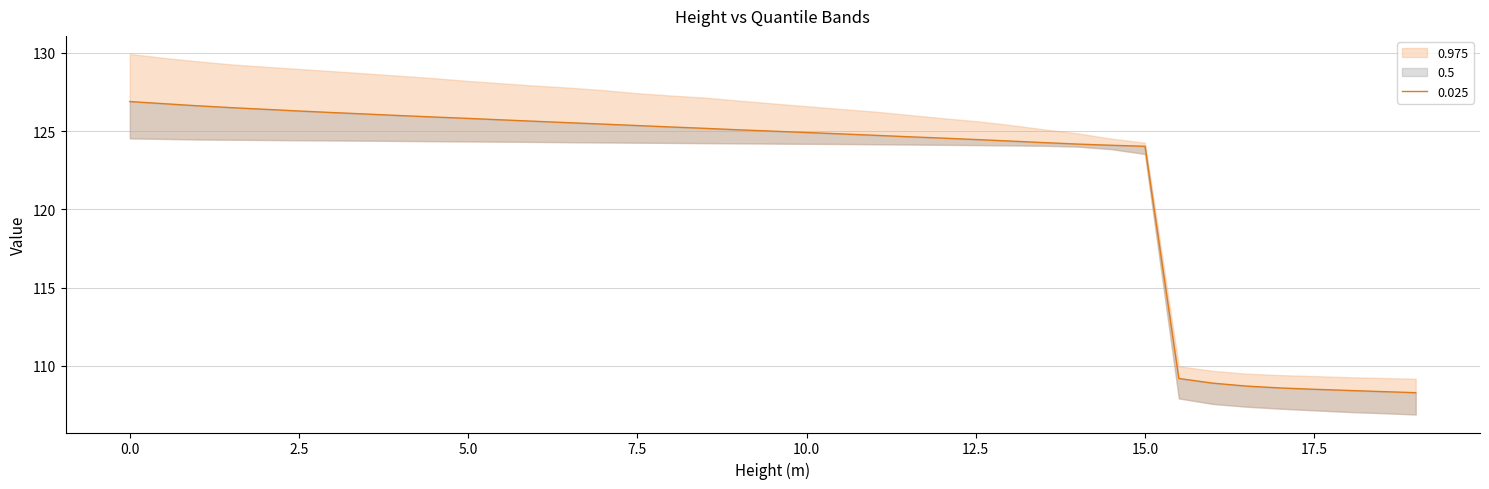

True or false: 0.025 and 0.975 intersect in this chart.

False